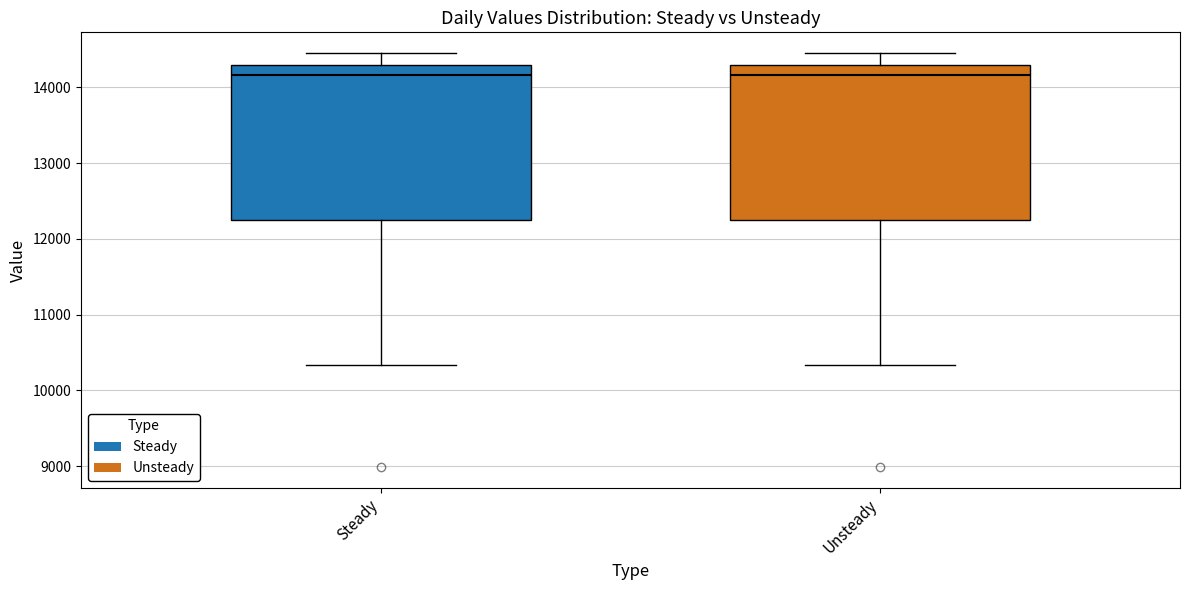

Reading left to right, read every box against the y-axis: the position of its median line, the range the box covers, and the ends of its whiskers. The values are not printed on the chart, so give them approximately, as read against the axis.

Steady: median 14200, box 12300 to 14300, whiskers 10300 to 14500
Unsteady: median 14200, box 12300 to 14300, whiskers 10300 to 14500